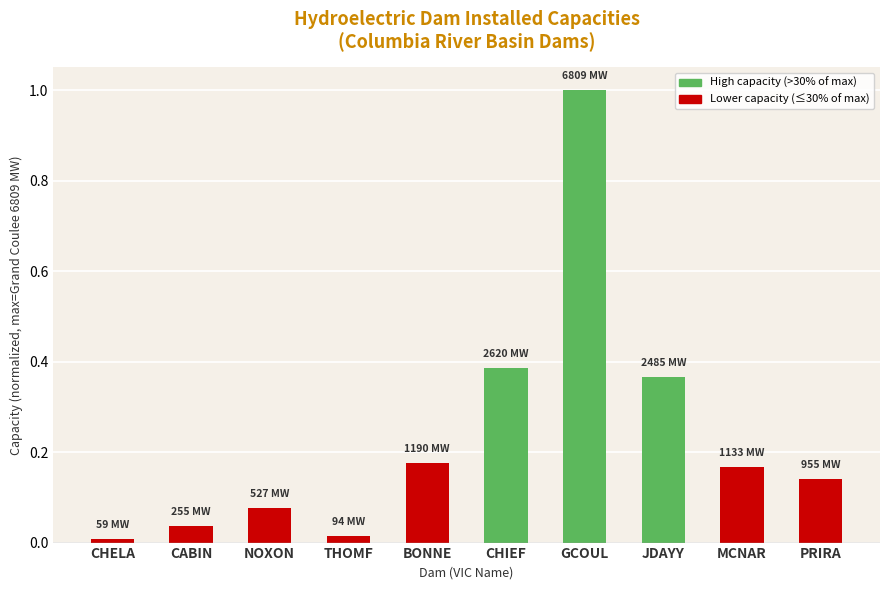

What is the sum of all values?

2.4